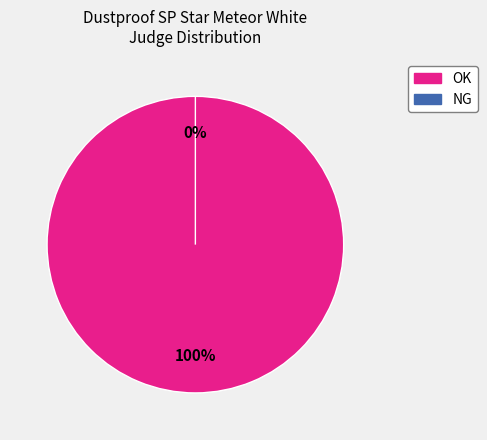

Rank the categories by value from highest to lowest.

OK, NG